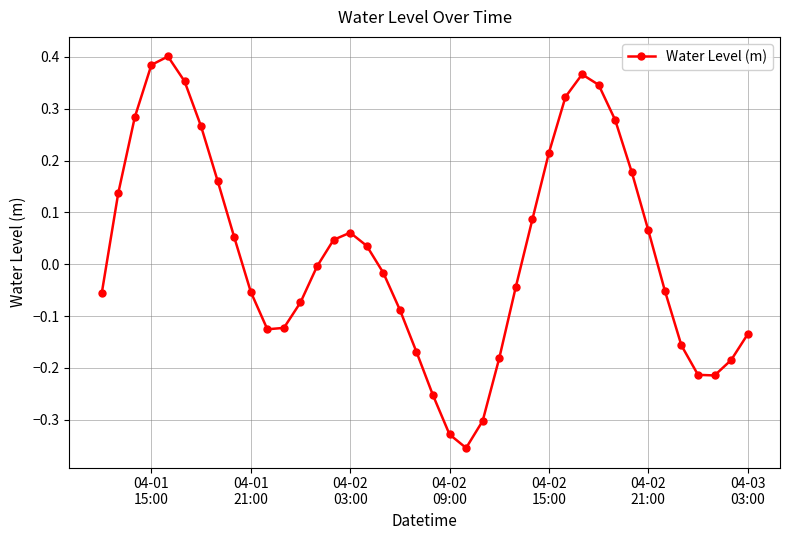

What is the sum of all values?

0.9